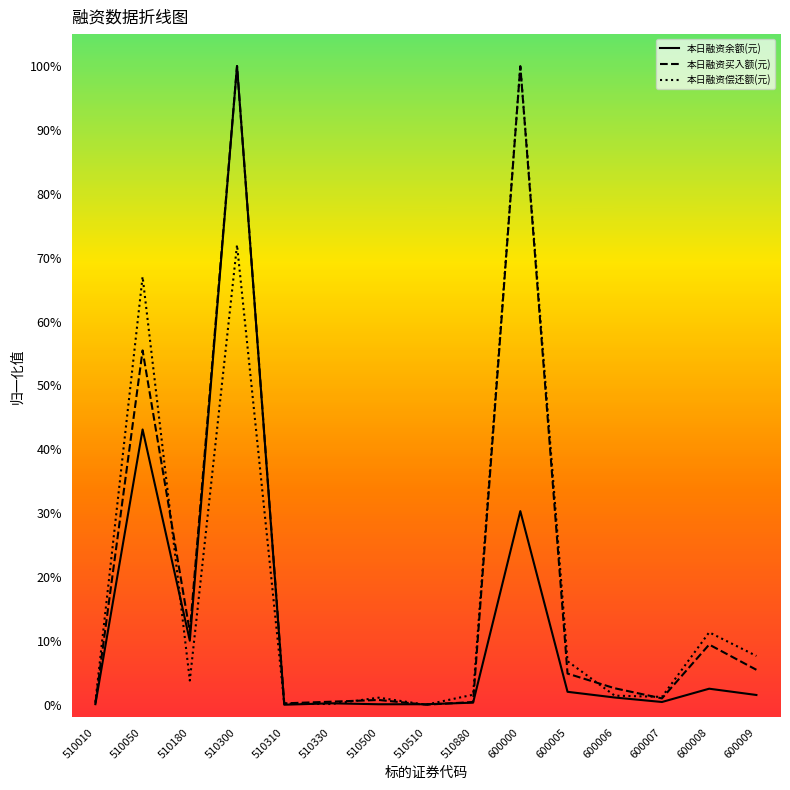

At how many categories does at least one series exceed 0?

15